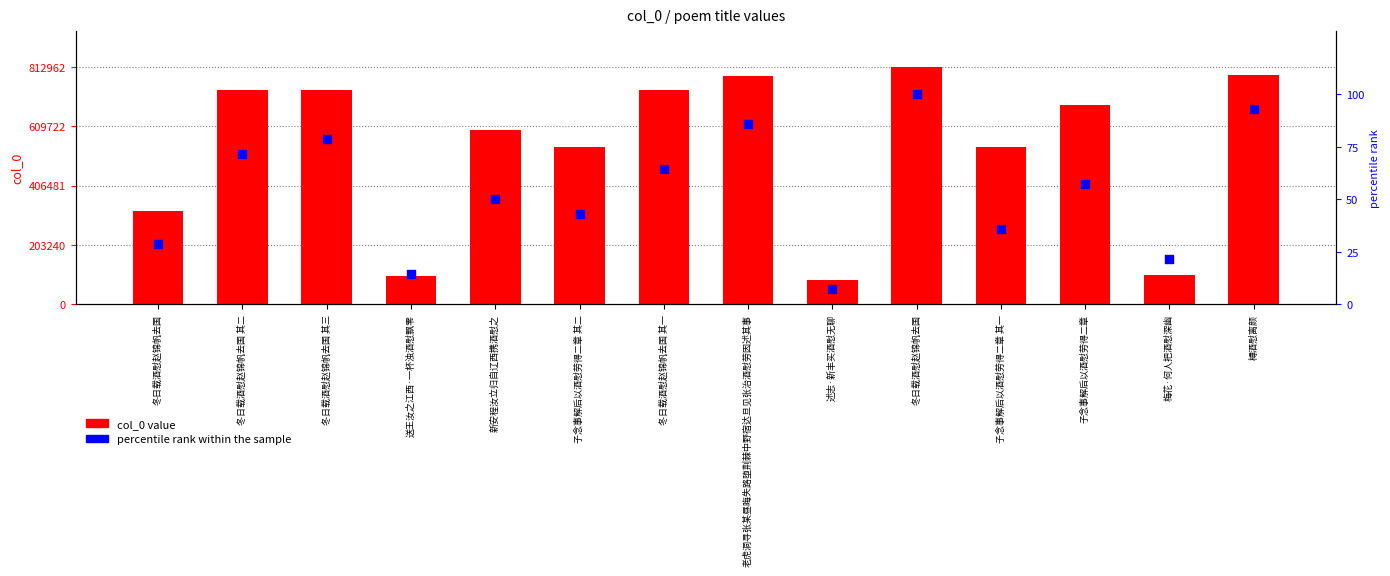

Which series has the widest spread of Y values?

col_0 value